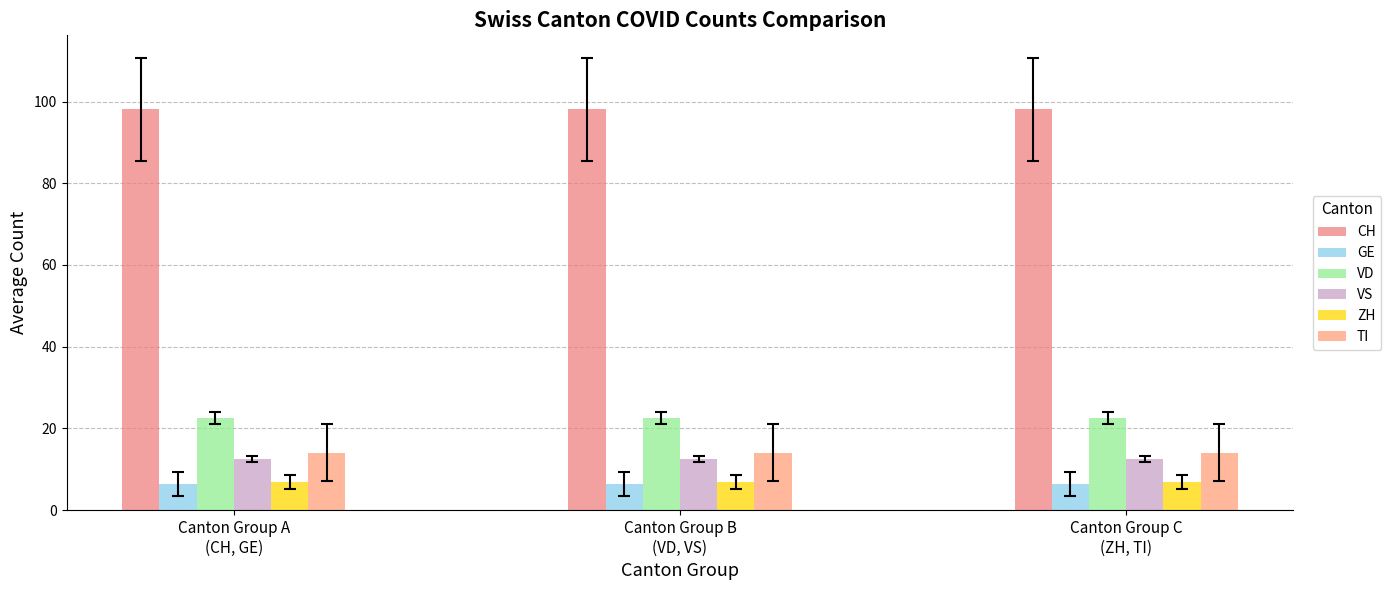

What is the average value of the VS series?

12.5